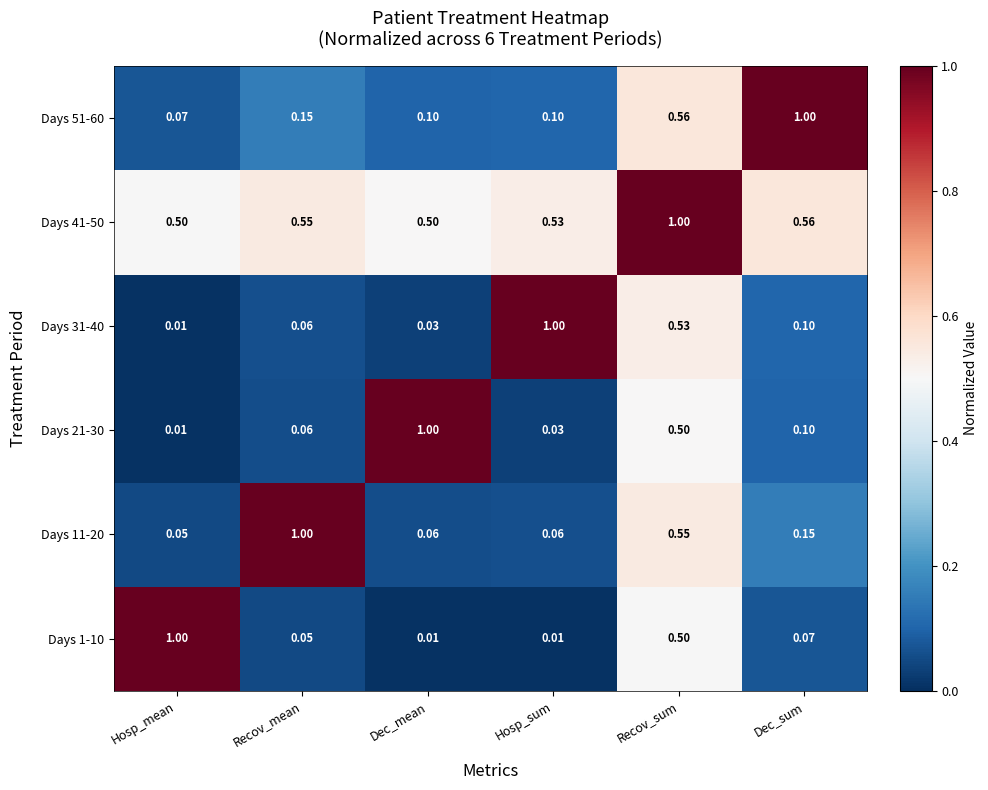

At which label is Days 51-60 closest to 0?

Hosp_mean